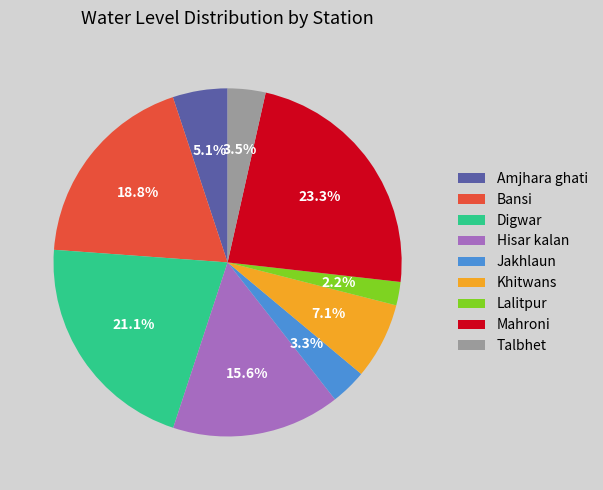

Is there a majority slice in this chart?

No